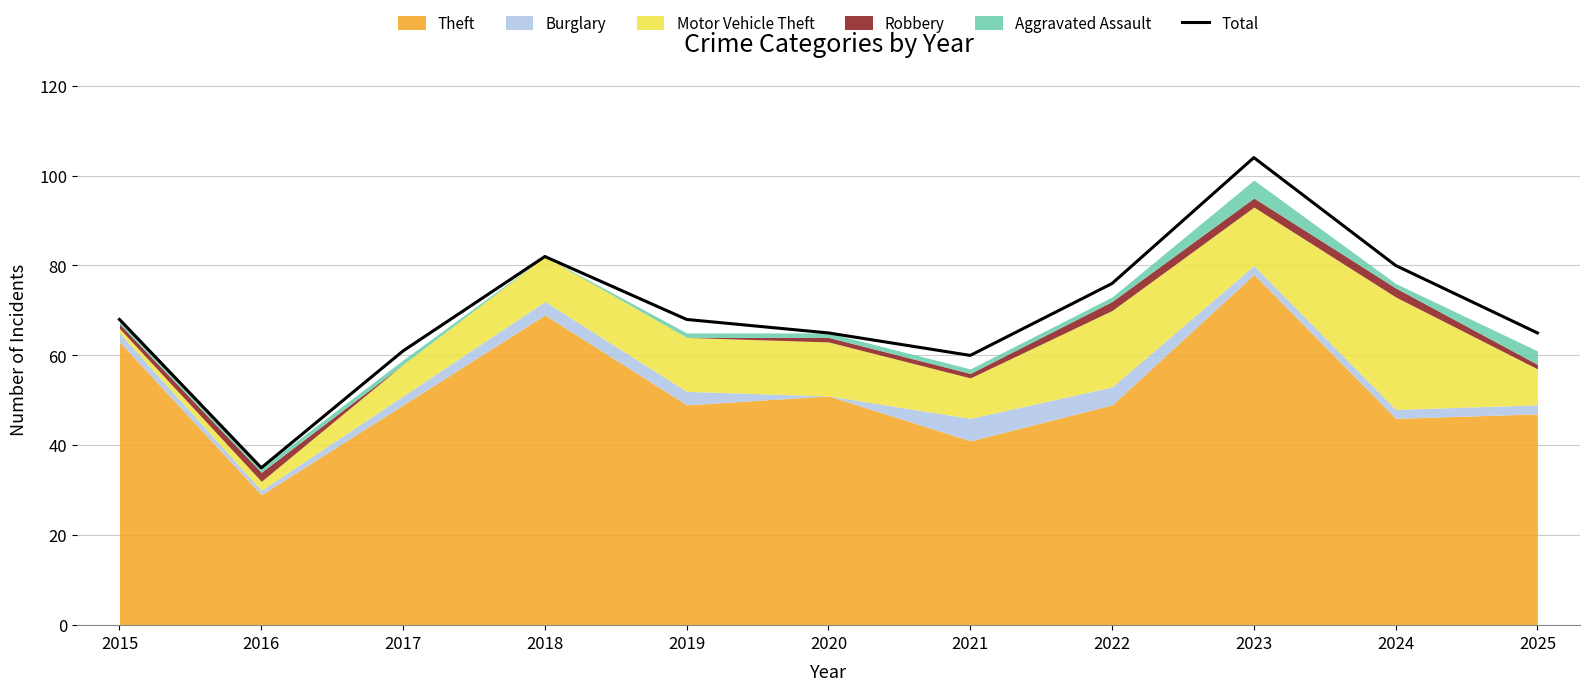

How many interior local valleys (lower than both neighbors) does the data have?

2